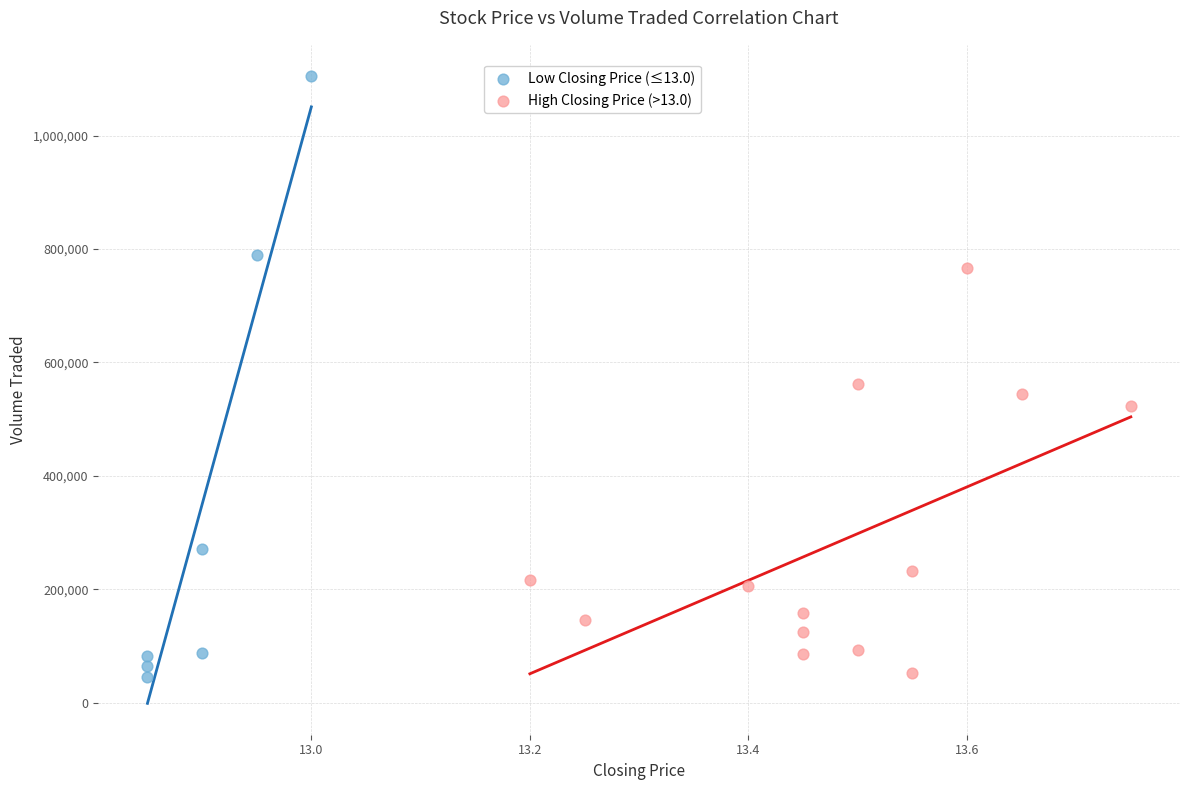

Which series contains the highest Y value?

Low Closing Price (≤13.0)